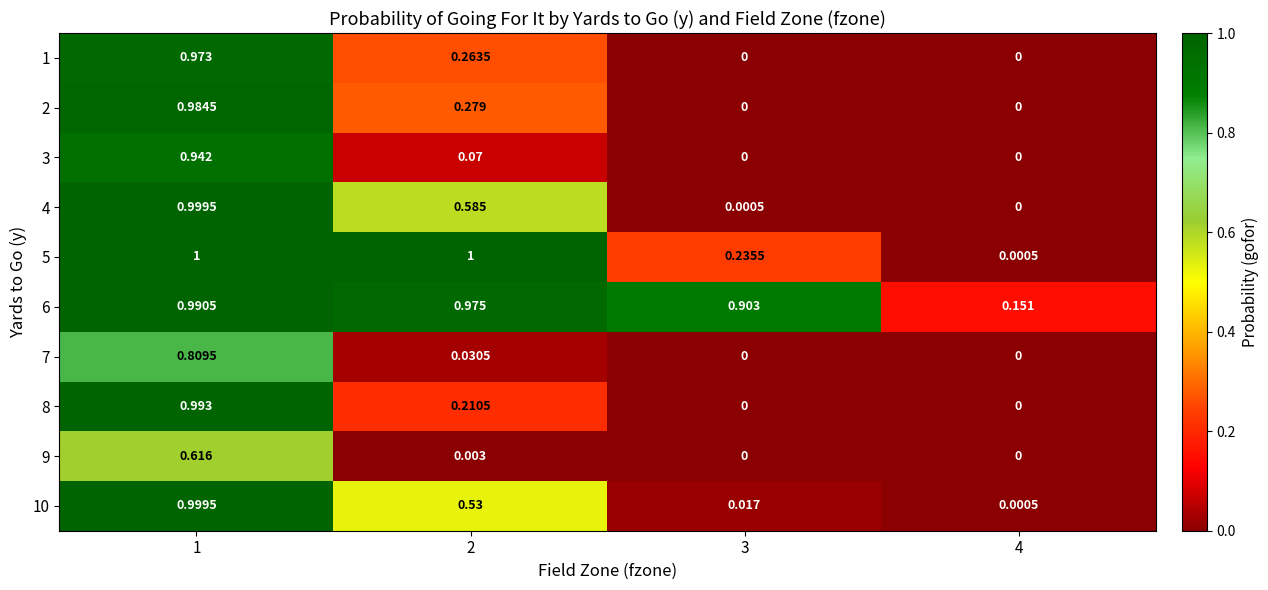

Is the value of 6 at 3 greater than the value of 9 at 3?

Yes